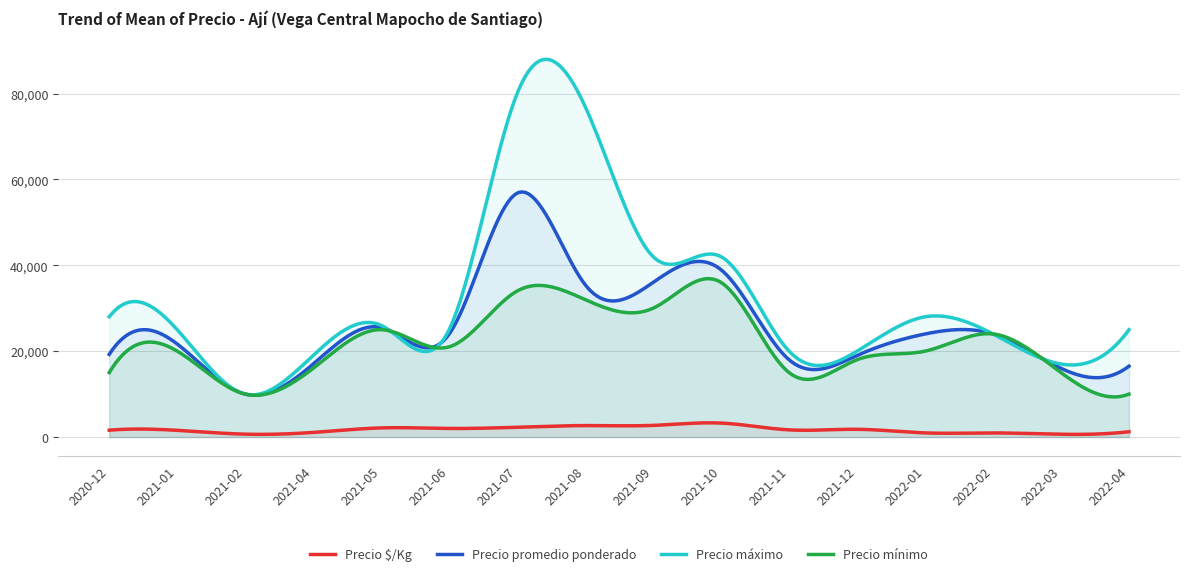

What is the minimum value shown in the chart?

614.7